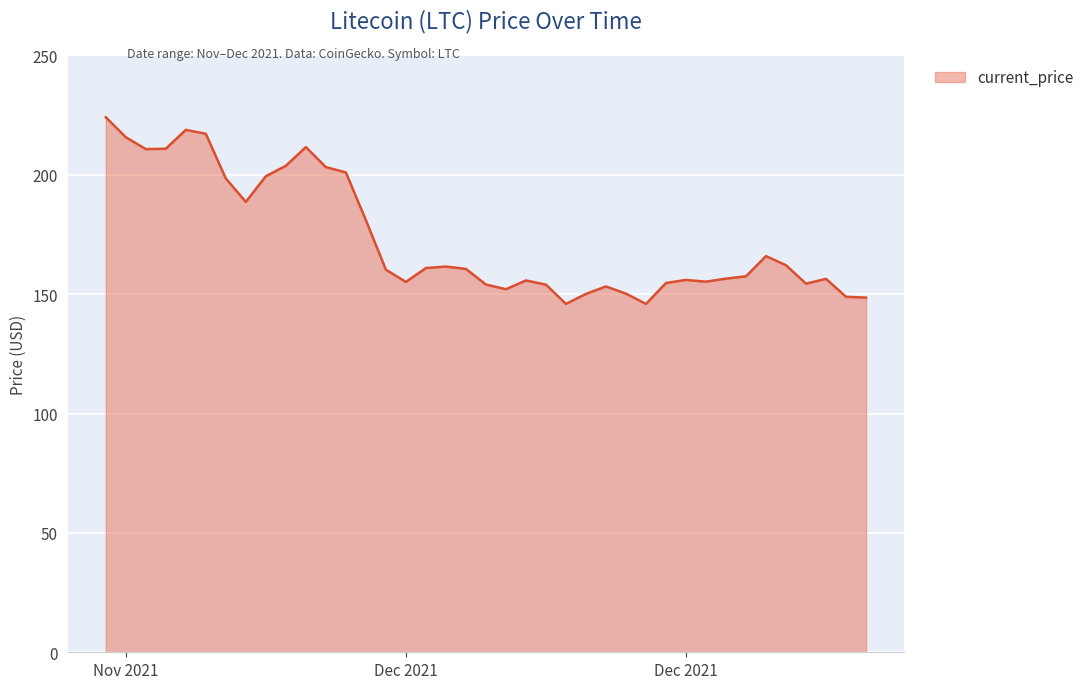

What is the maximum value shown in the chart?

224.1